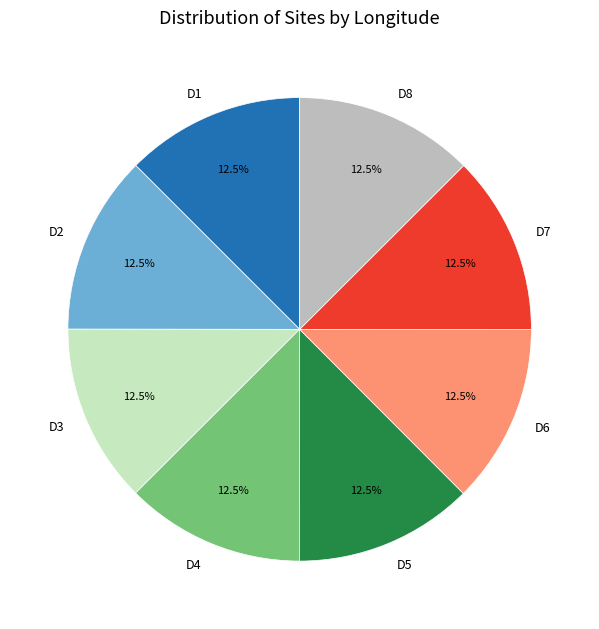

Is there any slice that represents more than half of the pie?

No